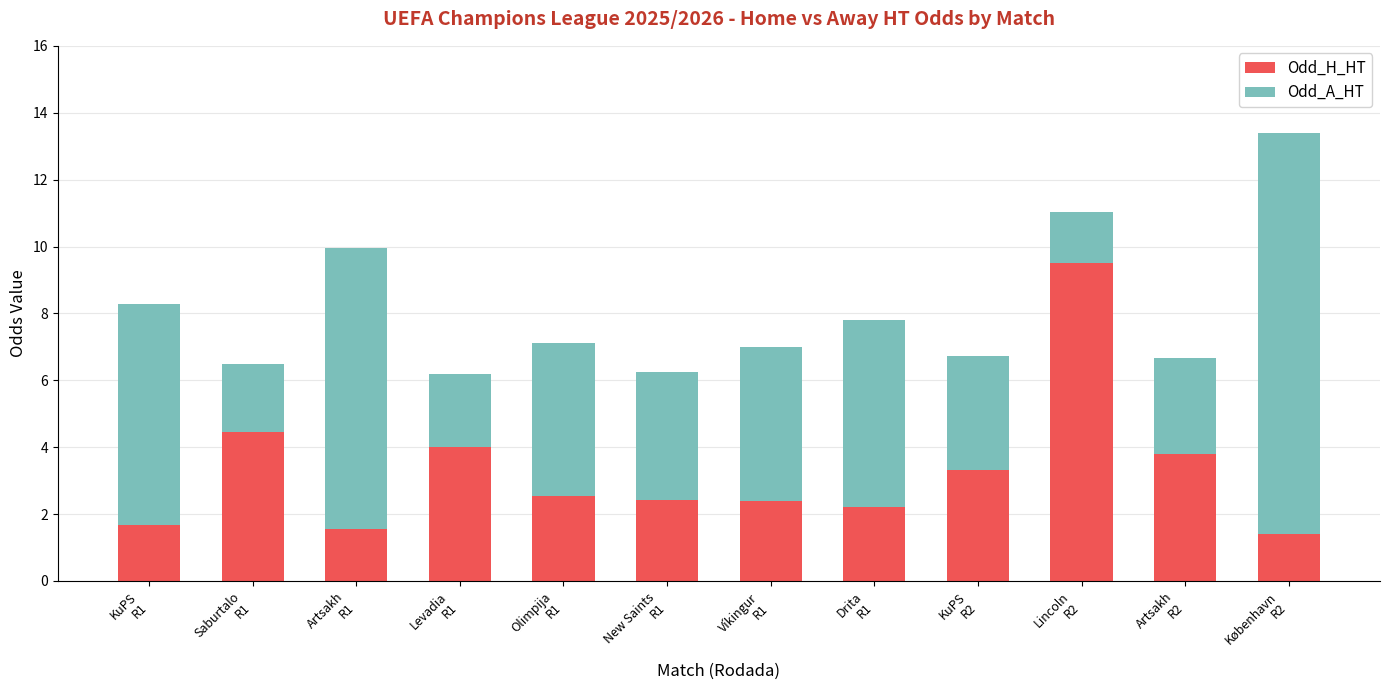

What is the lowest value of the Odd_H_HT series?

1.4